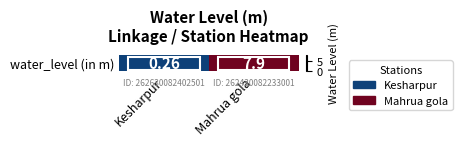

How many values are below 7?

1